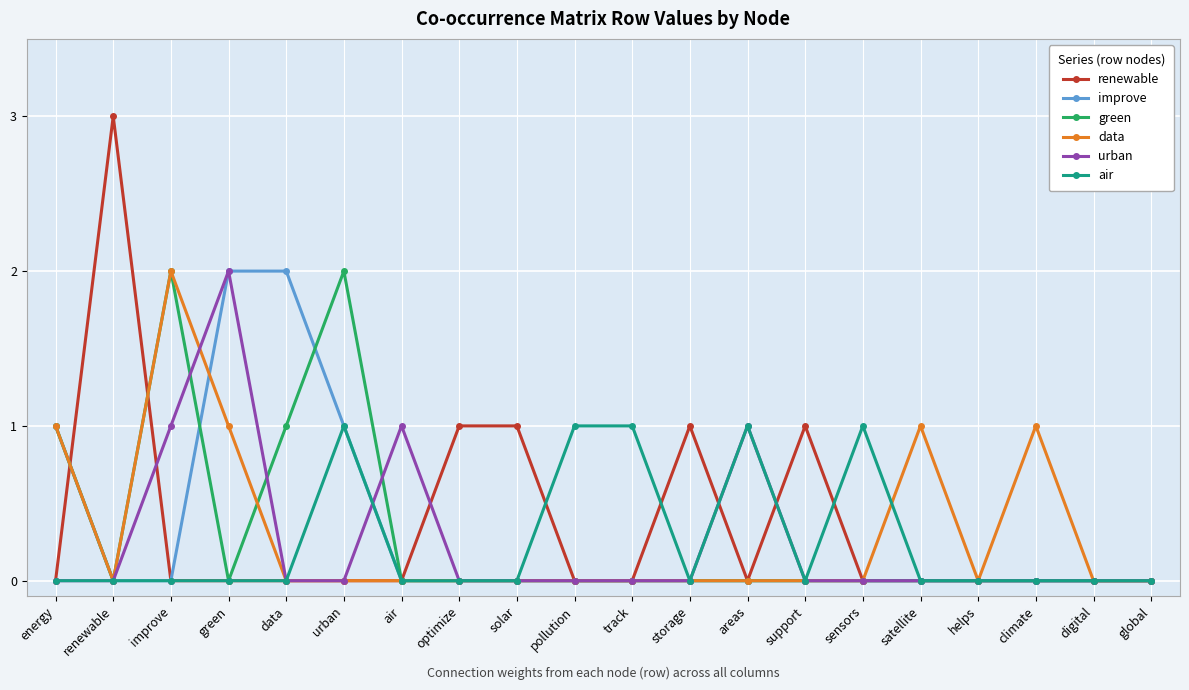

In urban, how many points are higher than both neighbors (excluding endpoints)?

3